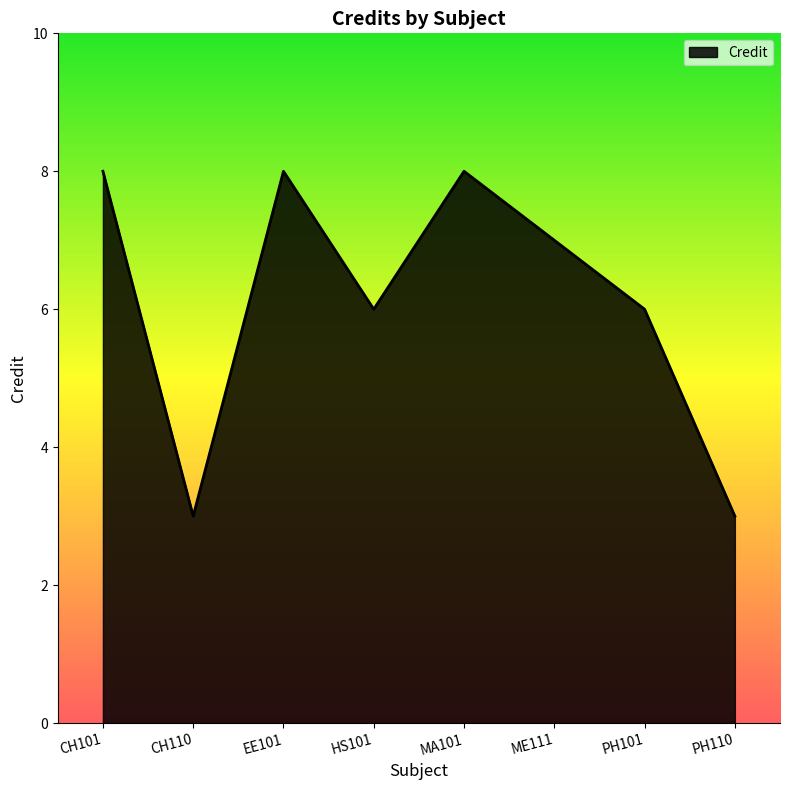

Is it true that the value at PH101 is 2?

False